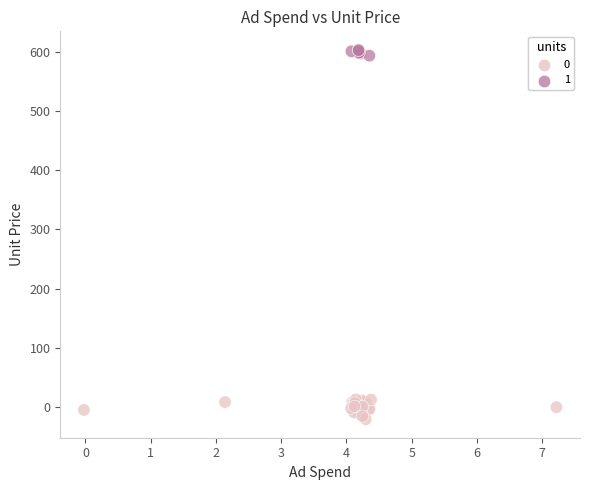

What are all the series names shown in the legend?

0, 1